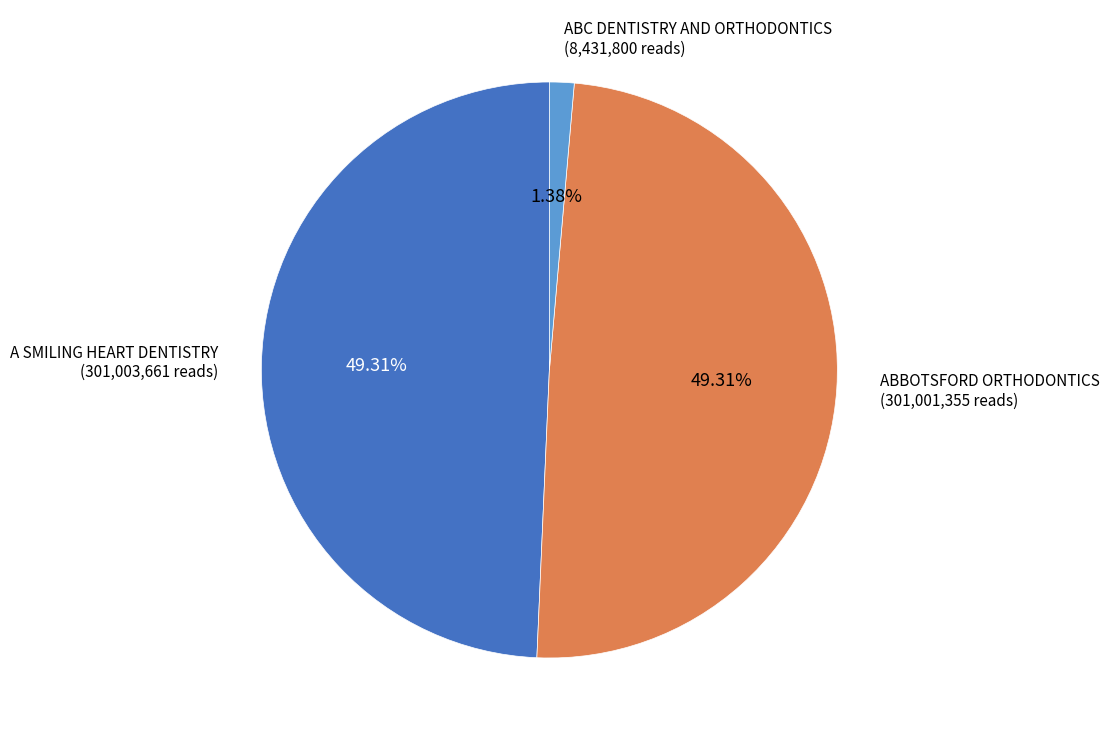

Between ABC DENTISTRY AND ORTHODONTICS and ABBOTSFORD ORTHODONTICS, which is larger?

ABBOTSFORD ORTHODONTICS